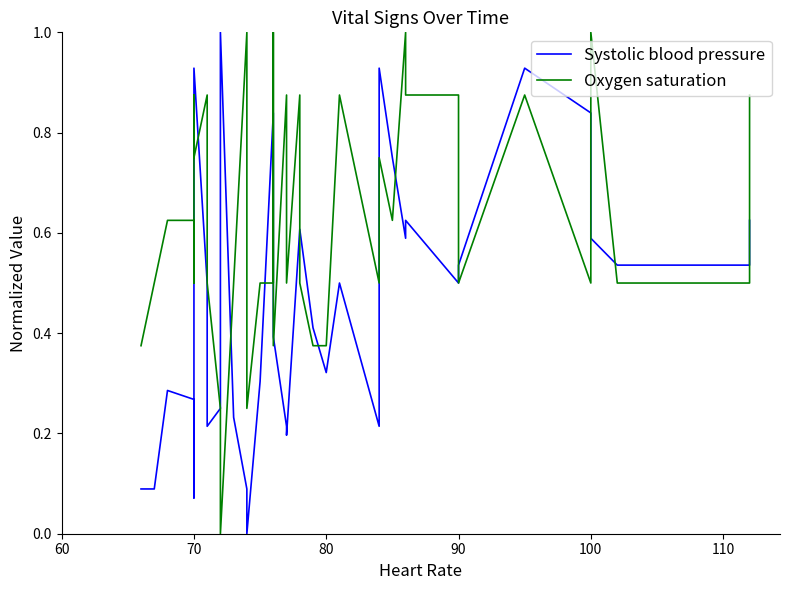

True or false: Systolic blood pressure has more than 0 points higher than both neighbors.

True